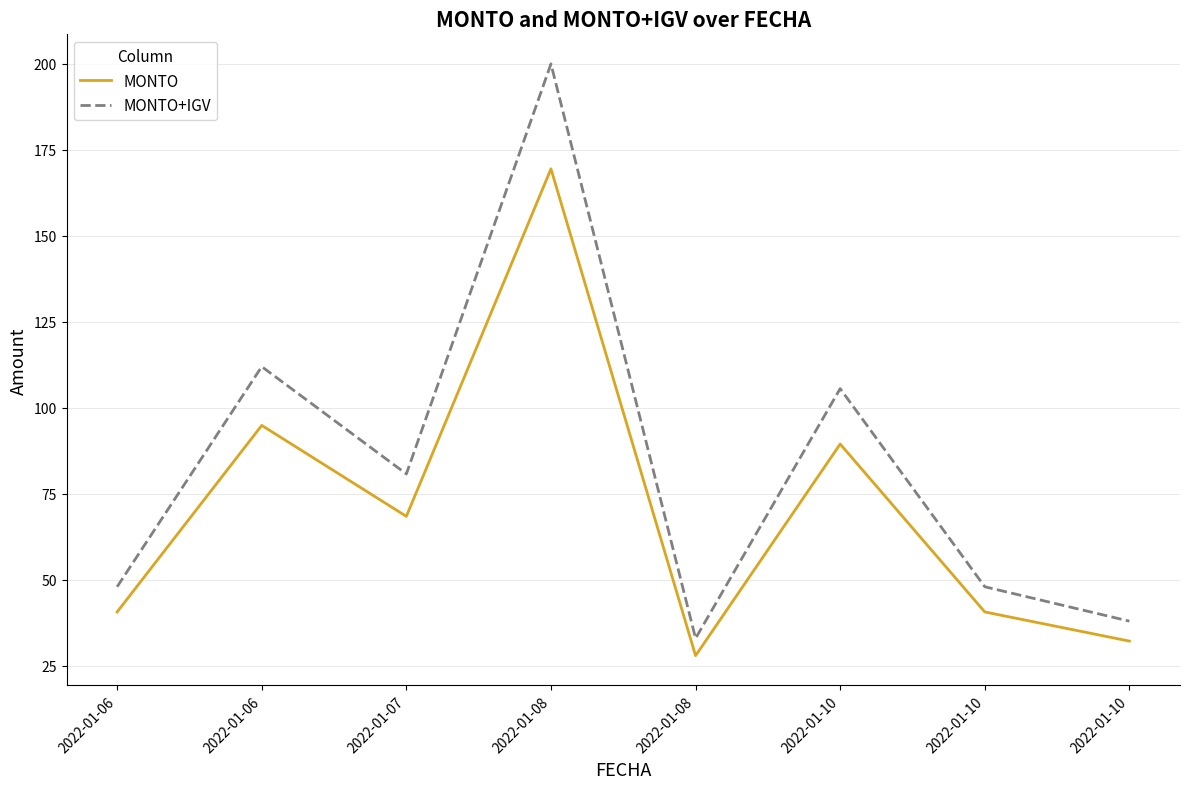

How many lines are shown in the chart?

2